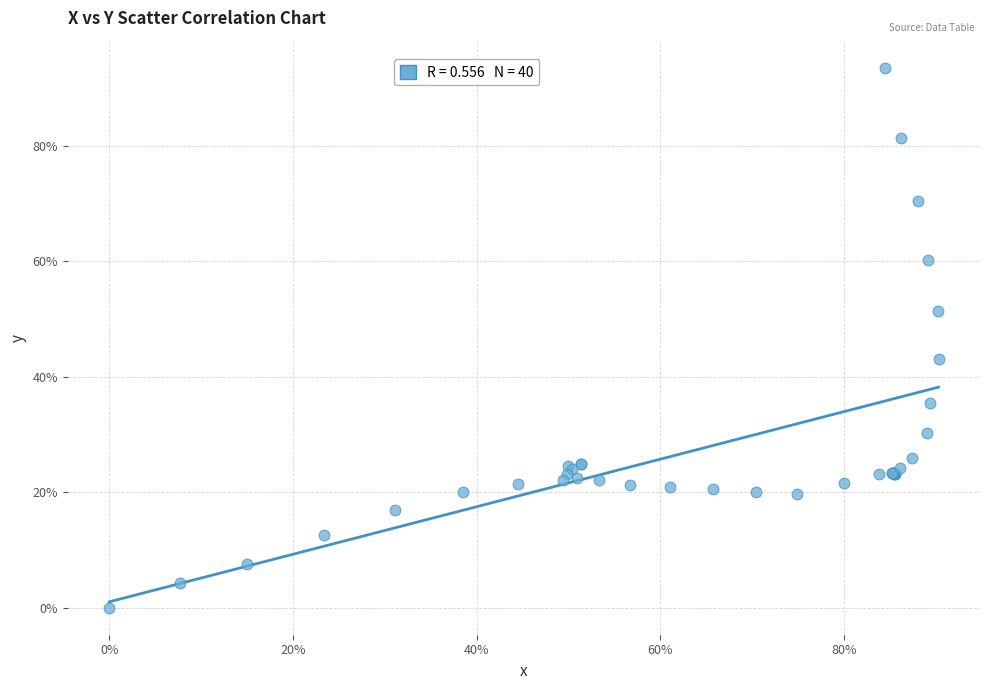

What Y value in the scatter plot is closest to 46?

43.0